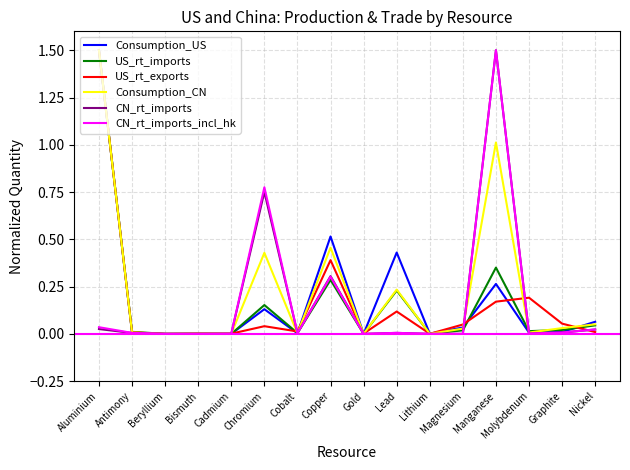

The Consumption_CN series shows 0.2 at Lead. True or false?

True